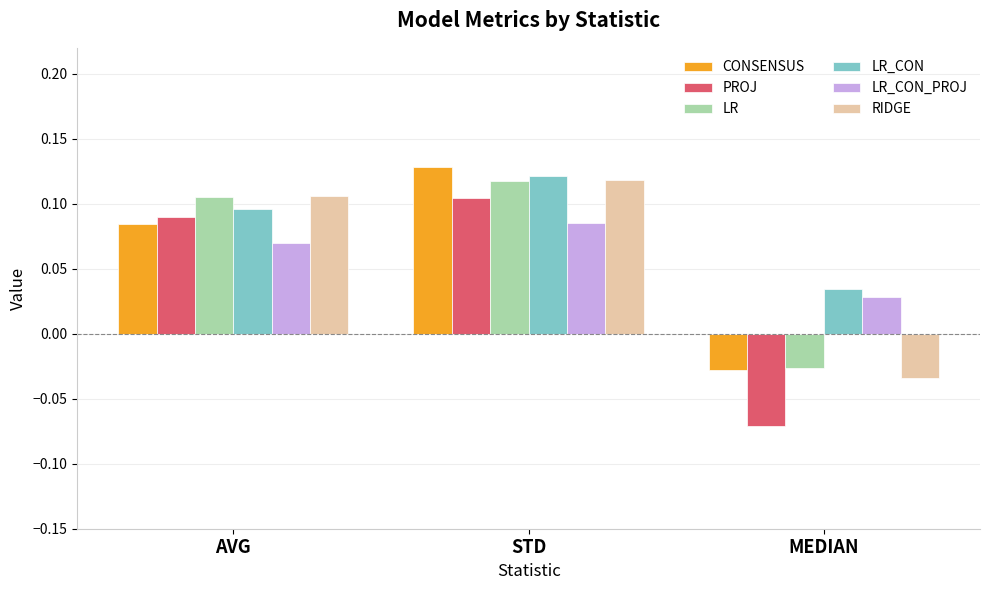

Count the PROJ values in the range 0 to 1.

2